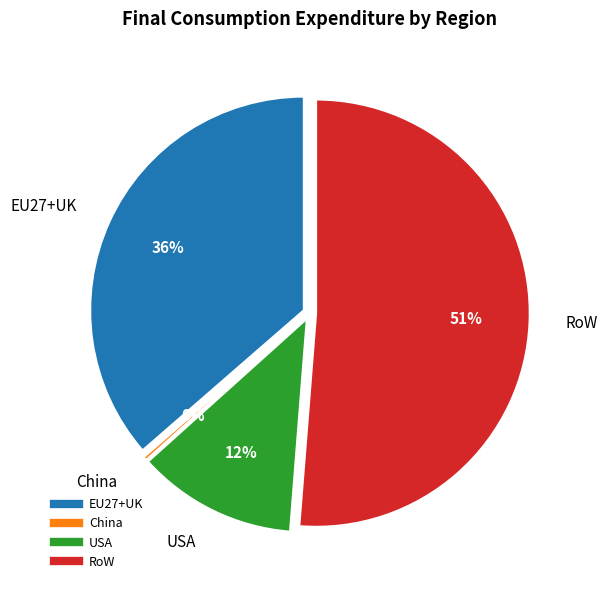

What is the largest slice in the pie chart?

RoW